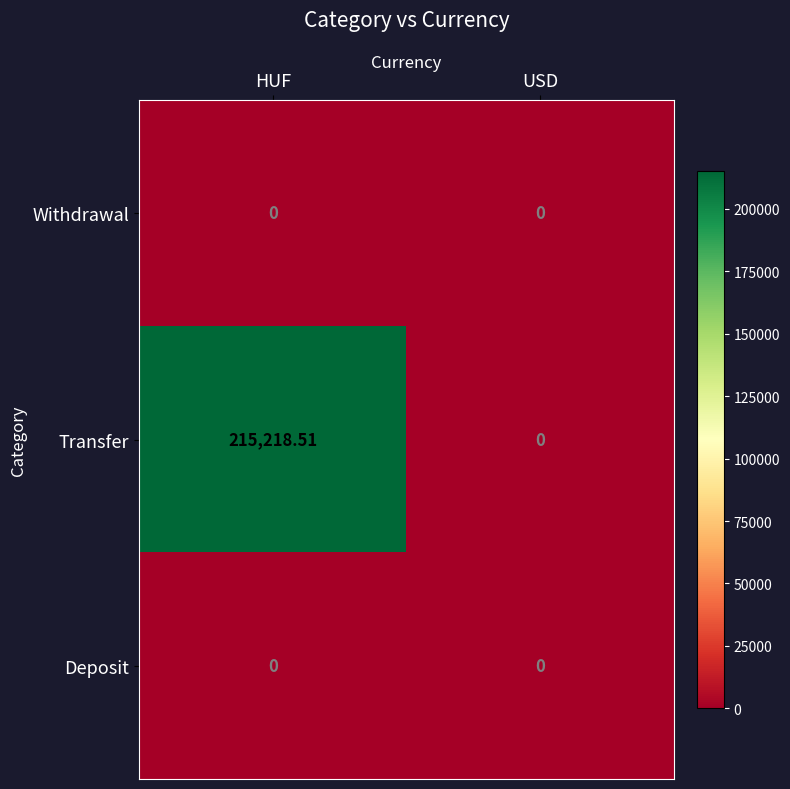

Between HUF and USD, which series saw the biggest shift?

Transfer